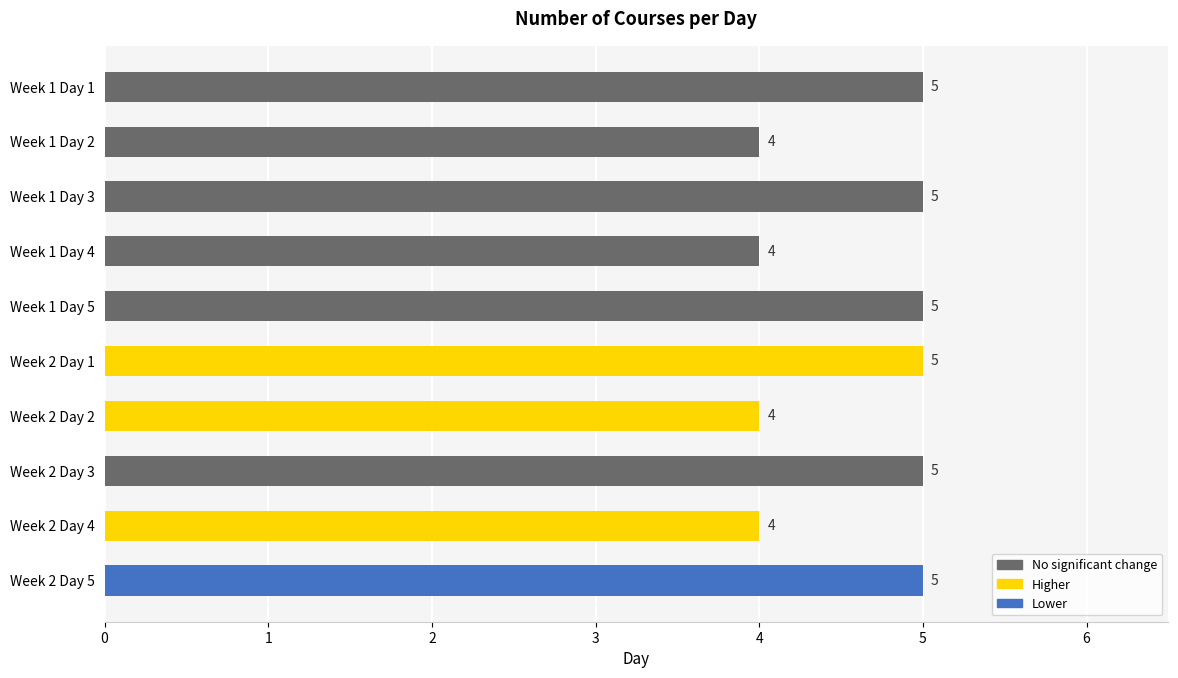

Is it true that the value at Week 1 Day 1 is 5?

True